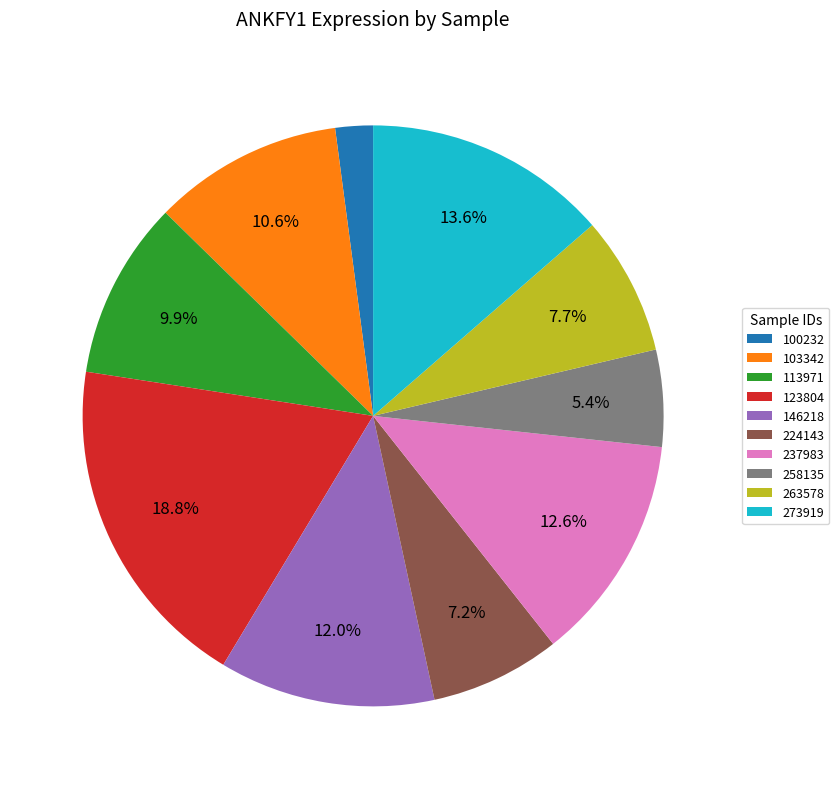

The 146218 slice represents 1% of the pie. True or false?

False